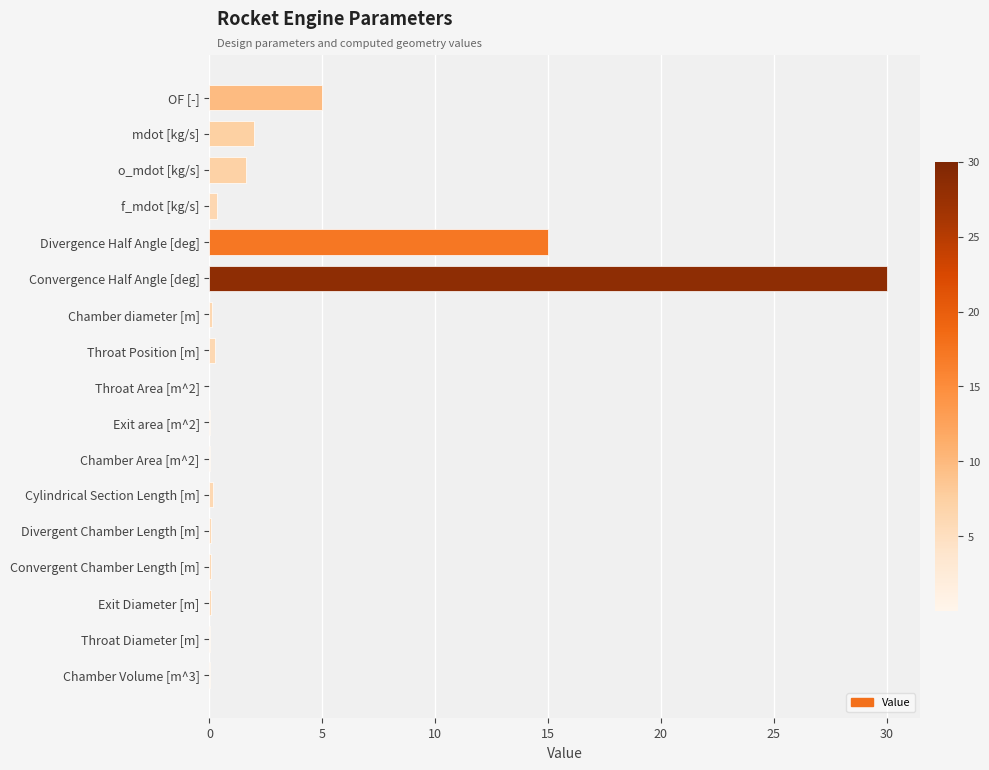

What is the average value?

3.2